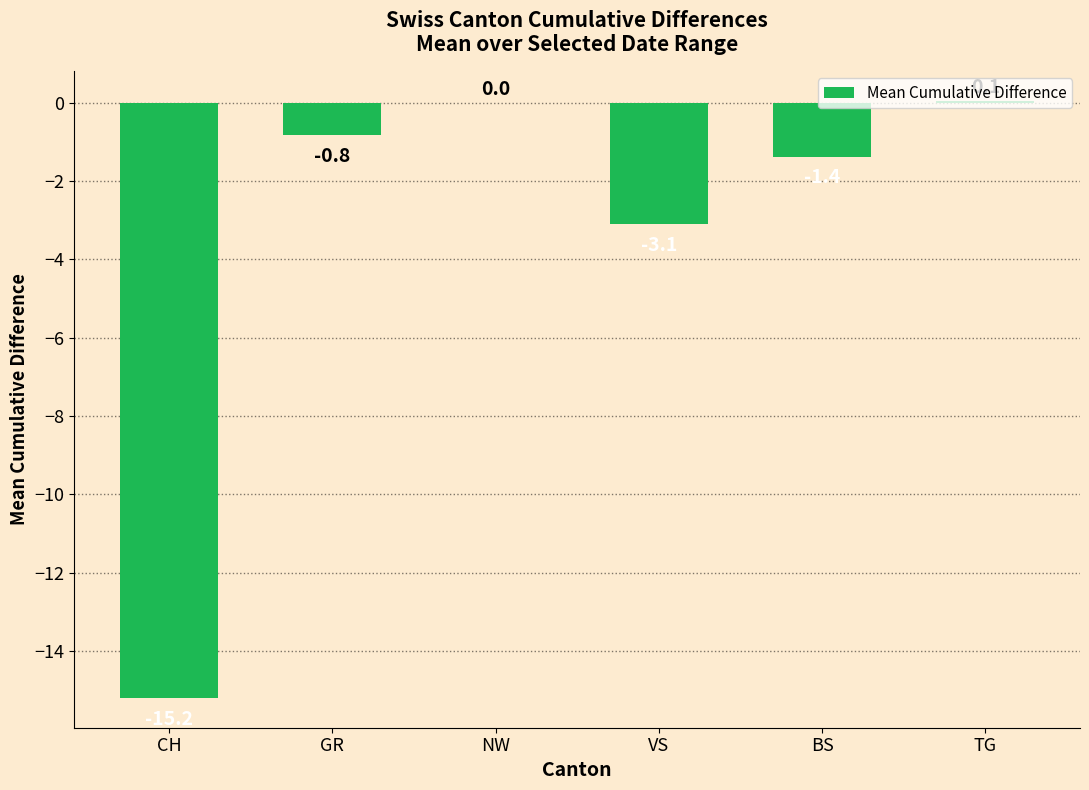

Where is the data nearest to the value -7?

VS